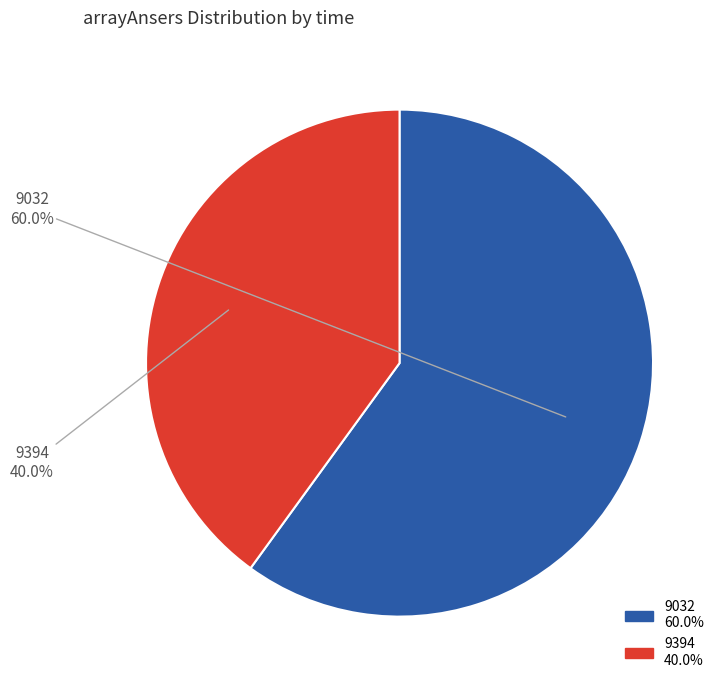

To the nearest percent, what portion does 9032 represent?

60%